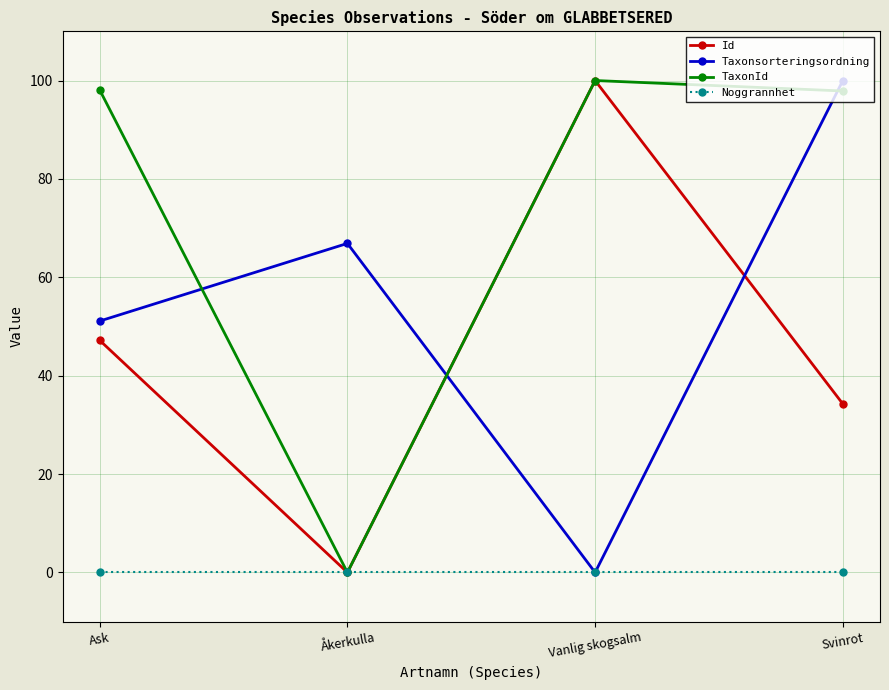

How many series are shown in this chart?

4